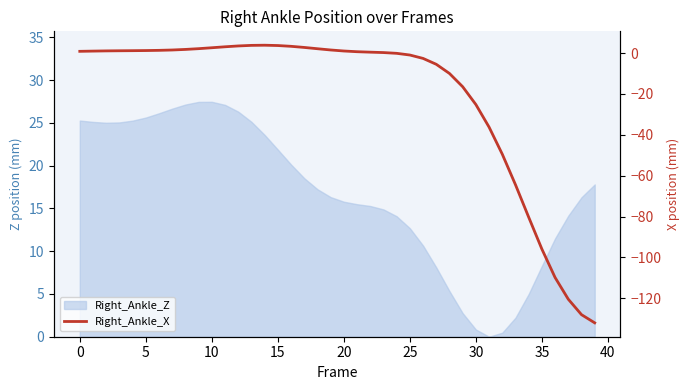

How many values are below zero?

16